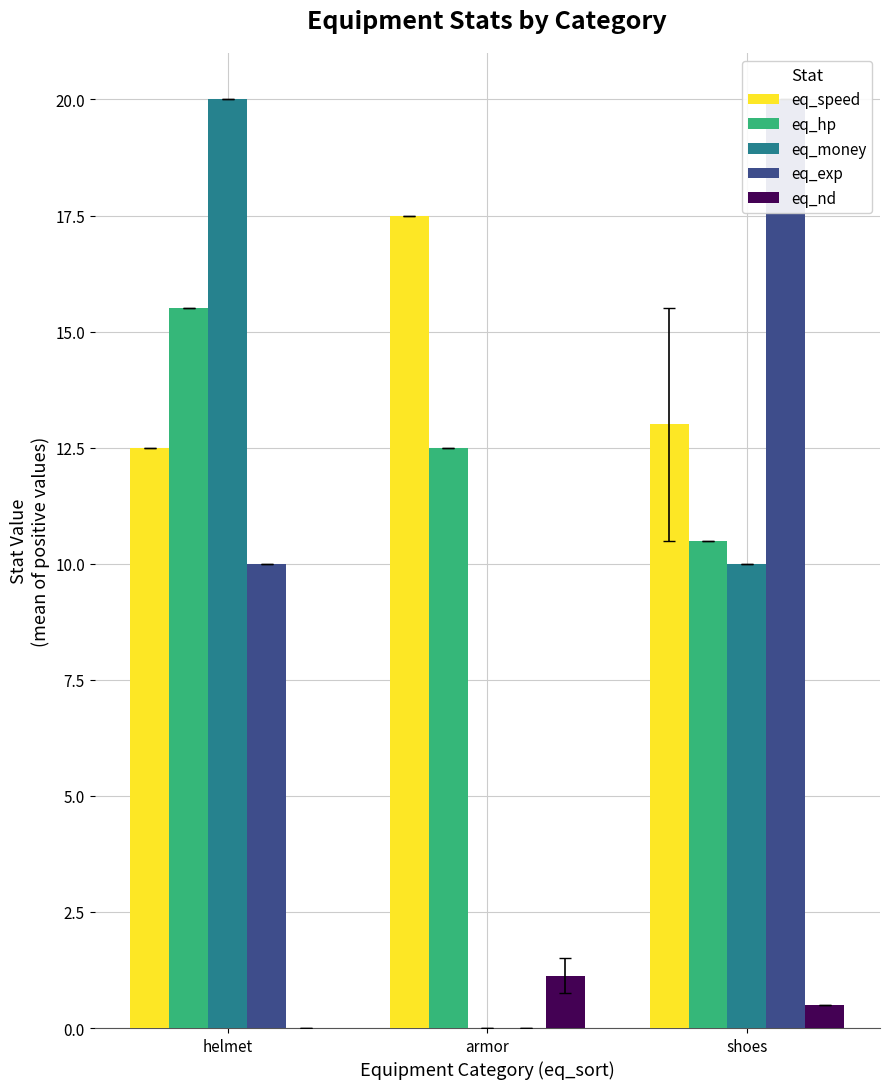

What is the sum of the eq_exp values at helmet and armor?

10.0